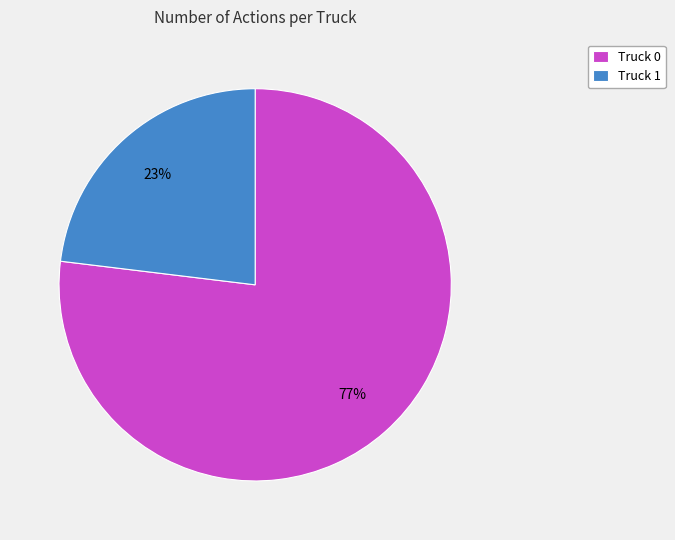

Do Truck 0 and Truck 1 together represent more than half of the pie?

Yes